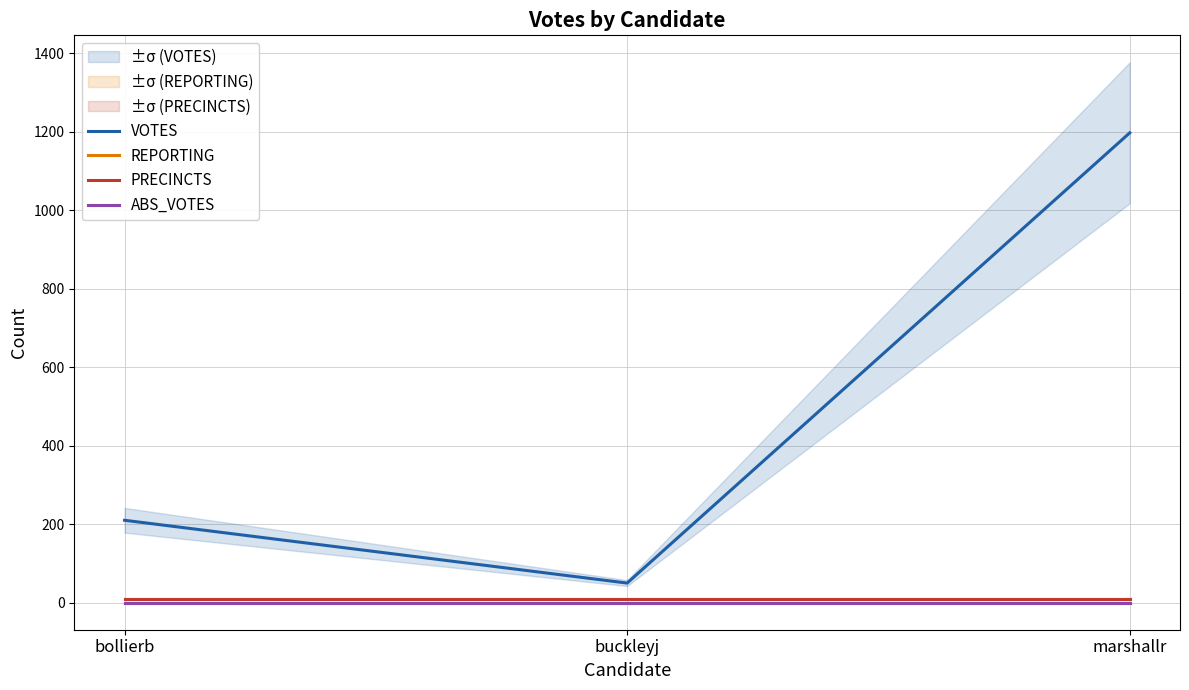

What is the total value across all series at marshallr?

1215